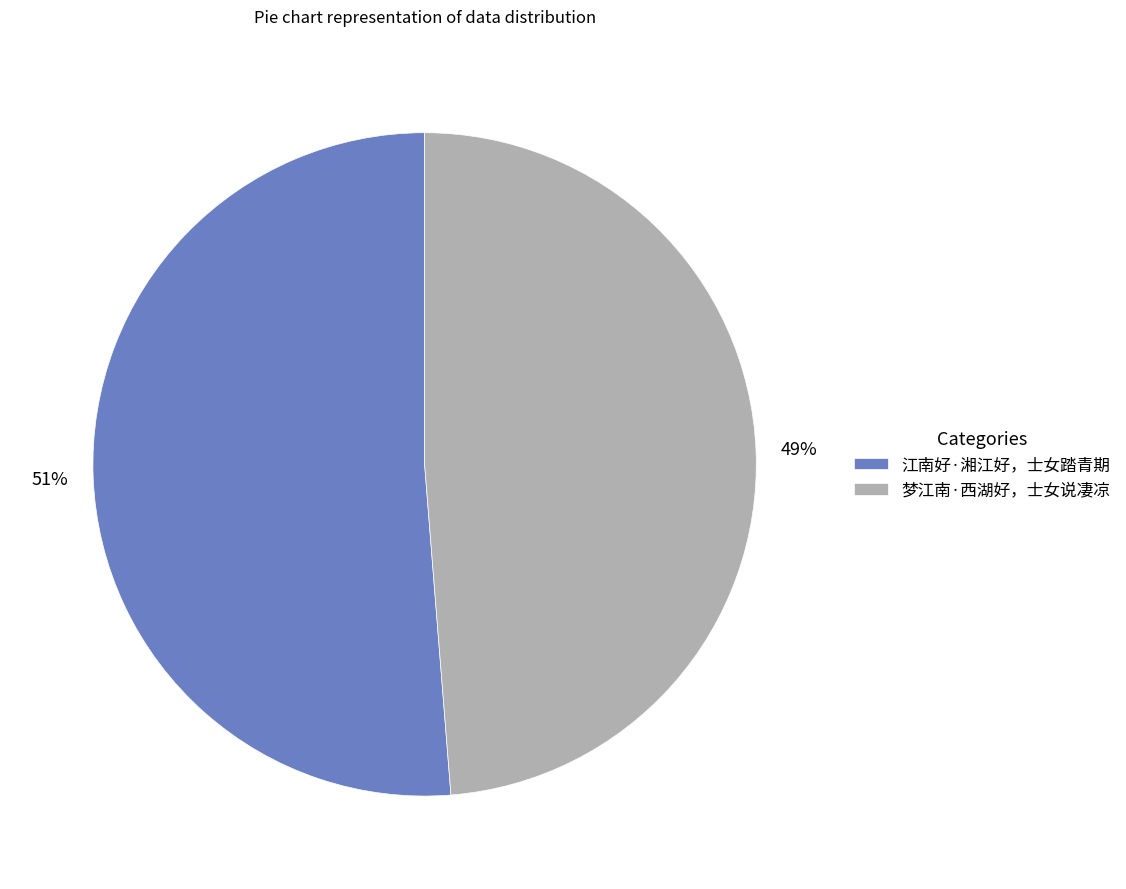

Count the number of slices in the pie.

2